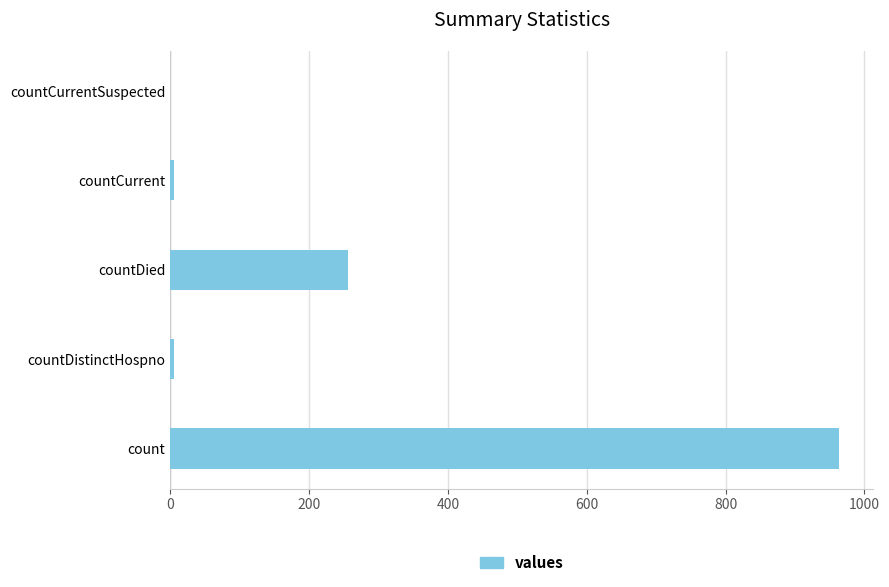

Count the number of data series in this chart.

1